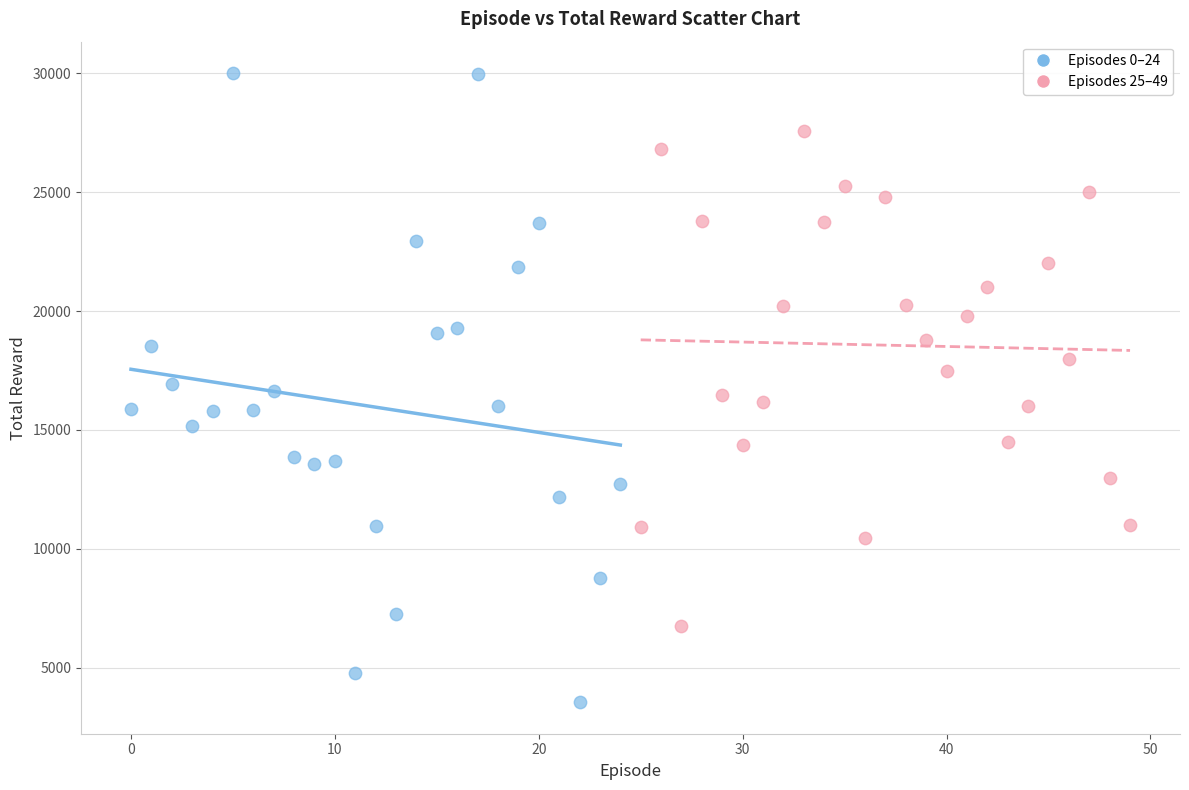

What are all the series names shown in the legend?

Episodes 0–24, Episodes 25–49